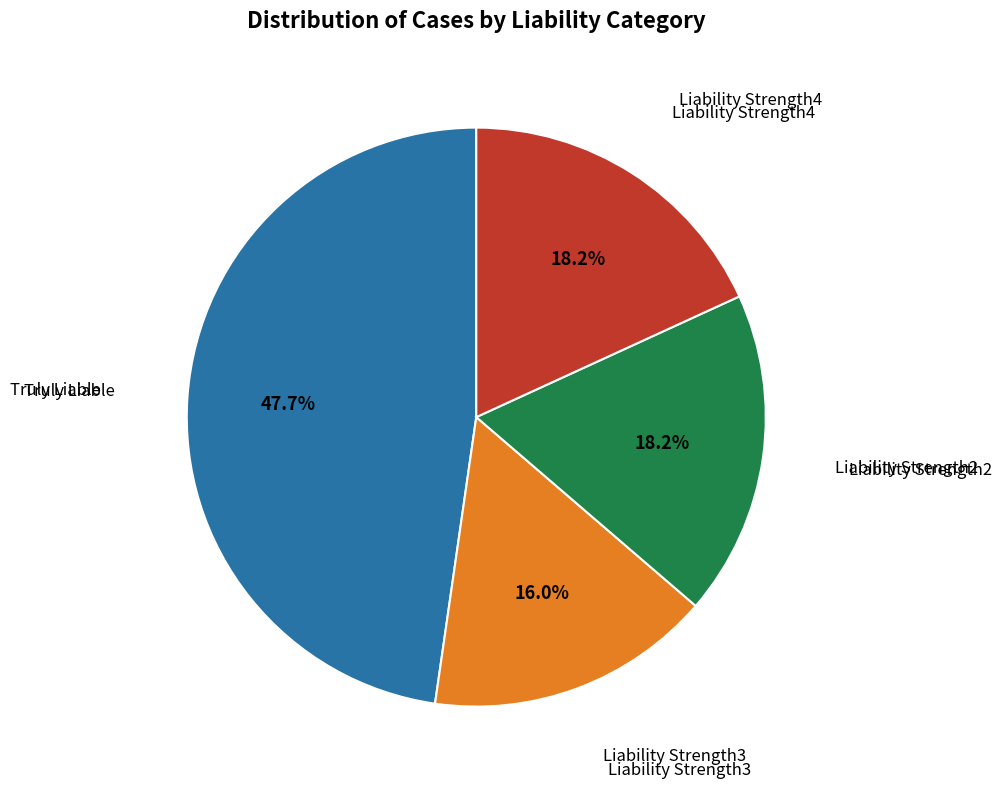

Is Truly Liable the majority of the pie?

No